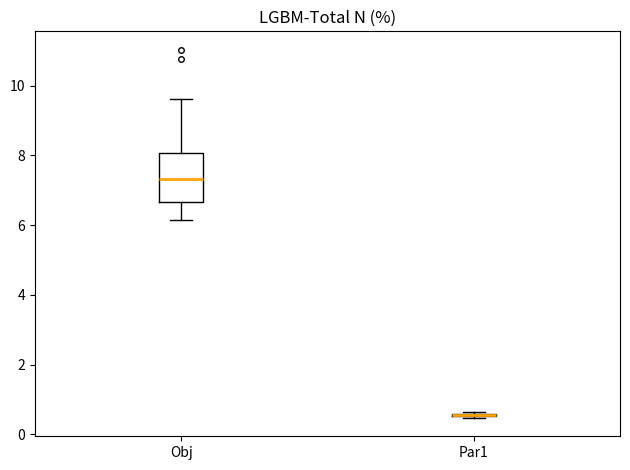

Reading left to right, read every box against the y-axis: the position of its median line, the range the box covers, and the ends of its whiskers. The values are not printed on the chart, so give them approximately, as read against the axis.

Obj: median 7.4, box 6.6 to 8.0, whiskers 6.2 to 9.6
Par1: box collapsed to a line at 0.6, whiskers 0.4 to 0.6